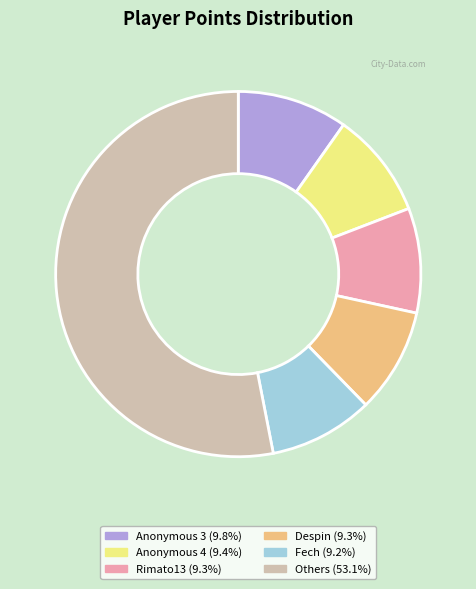

Is there any slice that represents more than half of the pie?

Yes